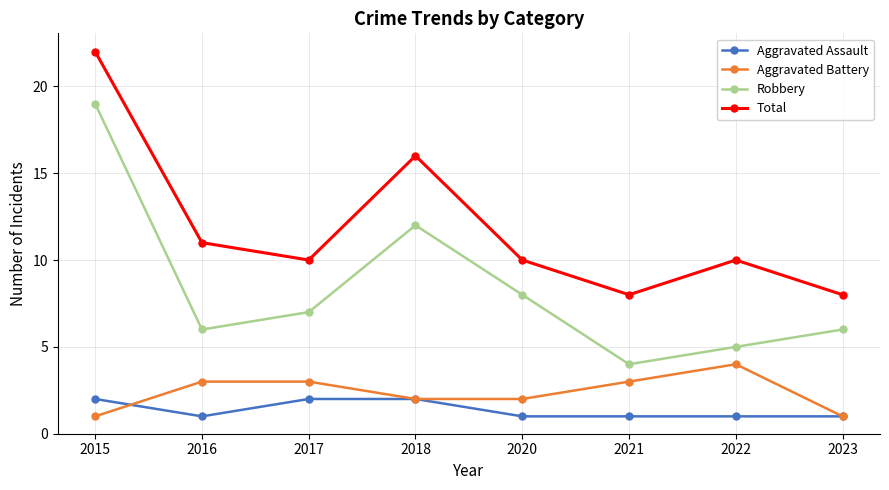

True or false: Total and Aggravated Battery cross at least once.

False